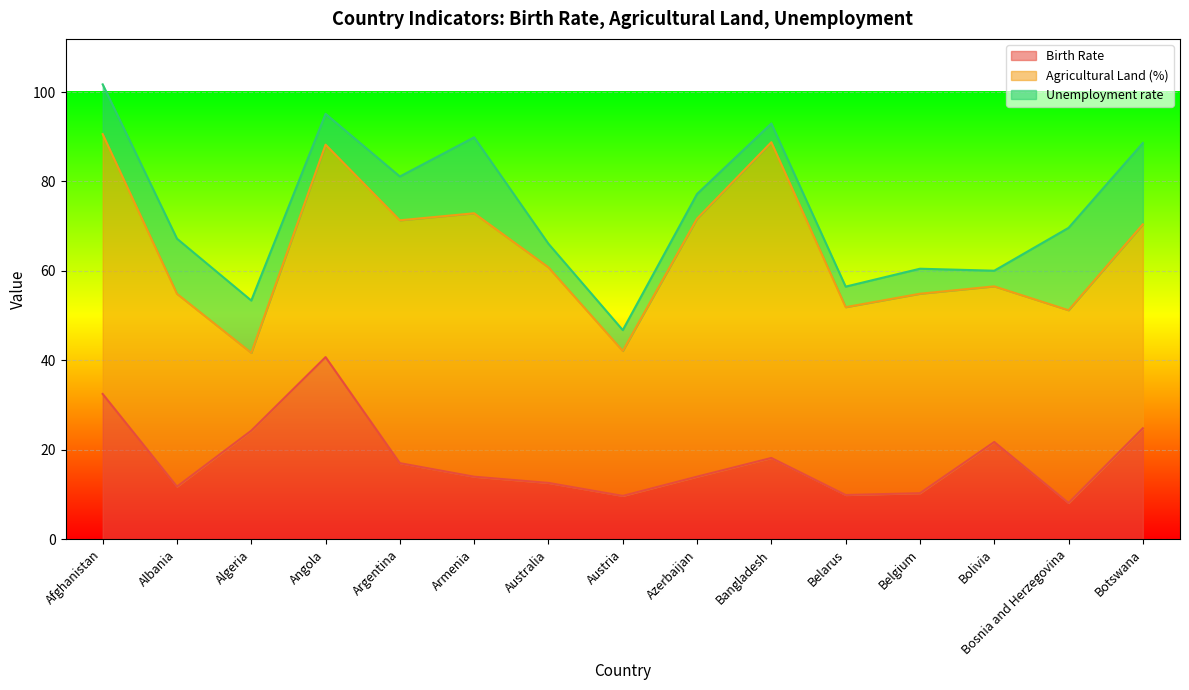

True or false: Agricultural Land (%) has more than 0 points higher than both neighbors.

True